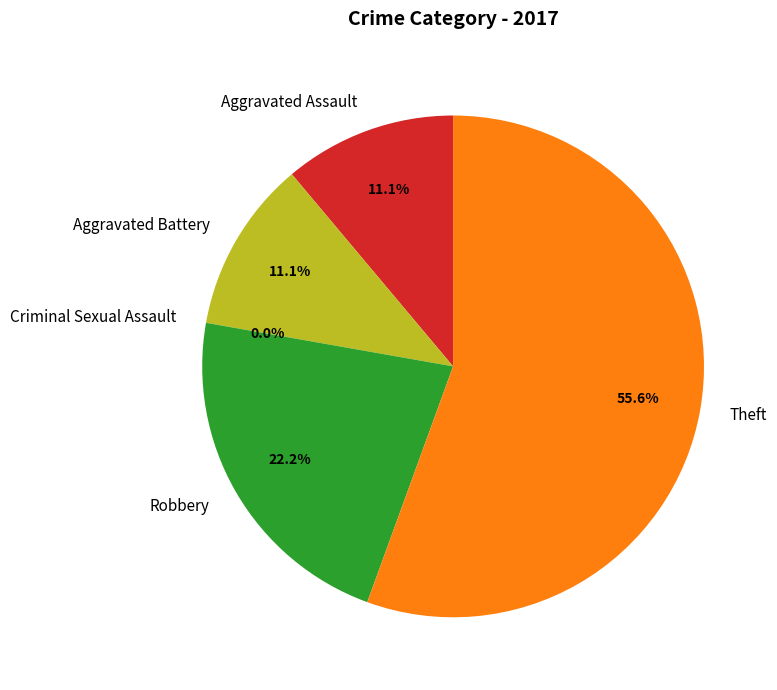

What is the ratio of the value at Robbery to the value at Aggravated Battery?

2.0